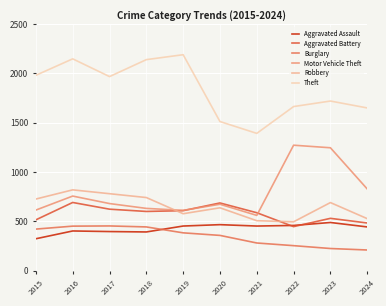

What are all the series names shown in the legend?

Aggravated Assault, Aggravated Battery, Burglary, Motor Vehicle Theft, Robbery, Theft